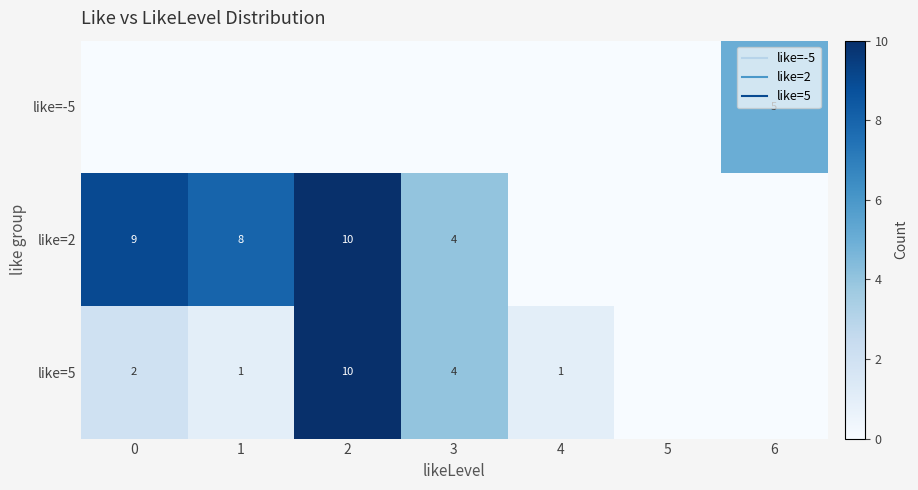

What is the difference between the maximum and second lowest values in the like=5 series?

10